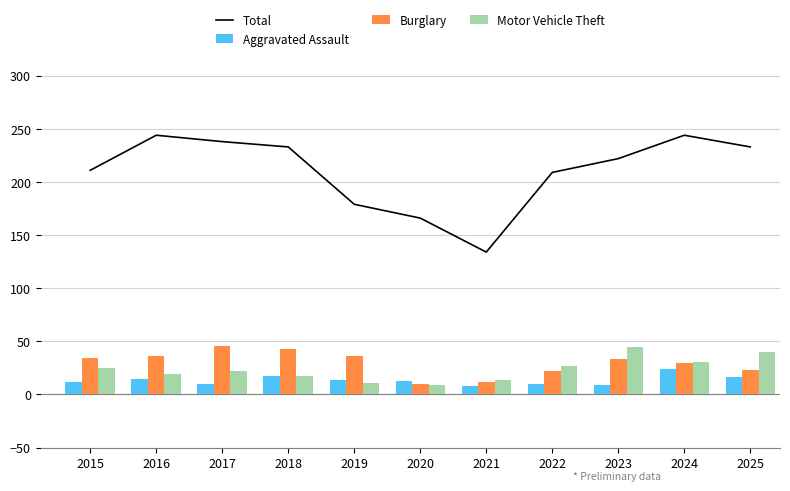

At which label does Total first exceed 222?

2016